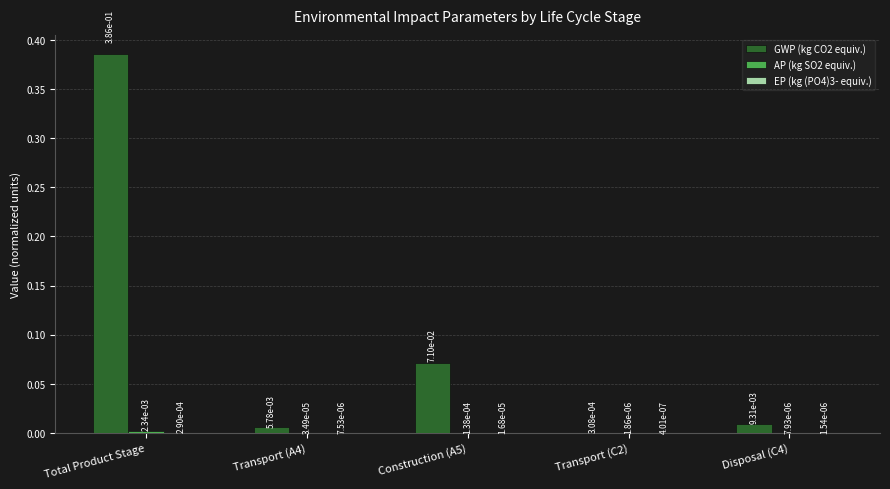

Which series has the largest total across all categories?

GWP (kg CO2 equiv.)